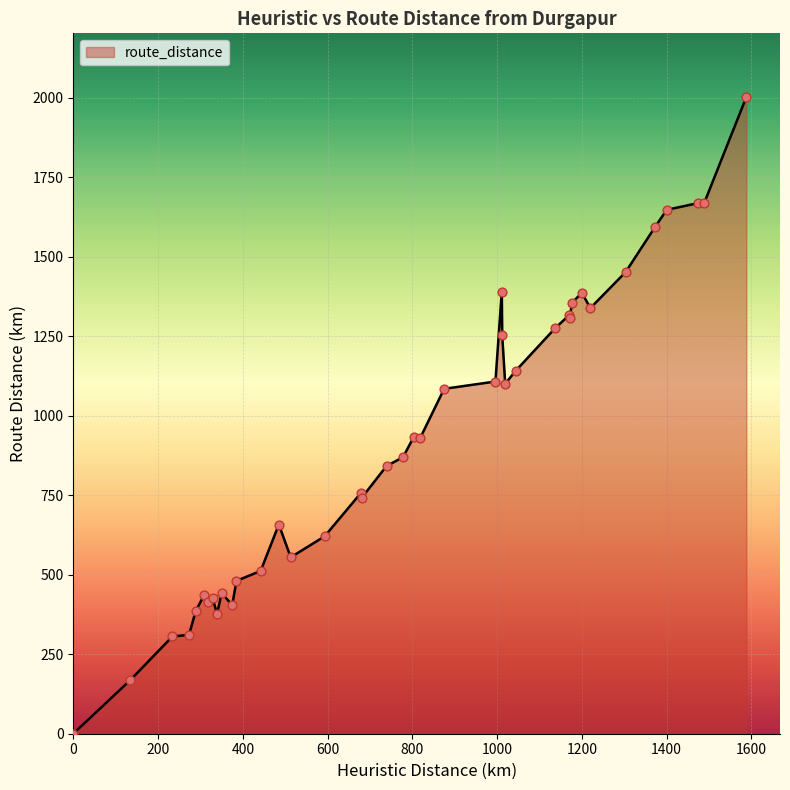

What is the maximum value shown in the chart?

2003